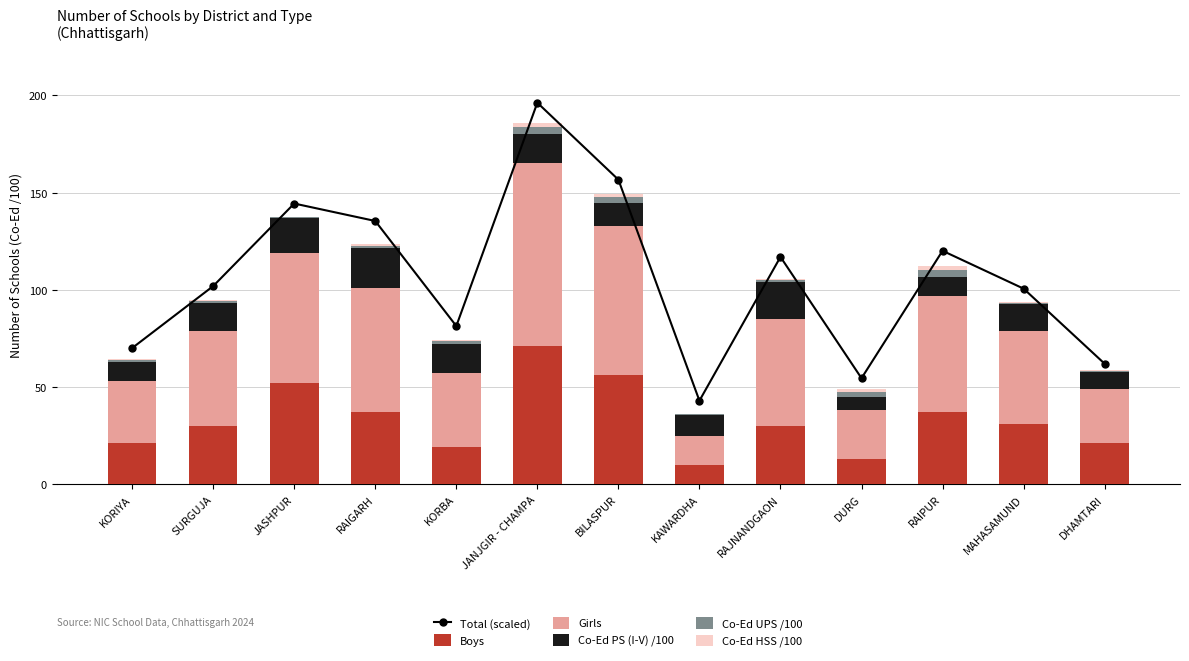

What is the label of the 12th bar from the left?

MAHASAMUND